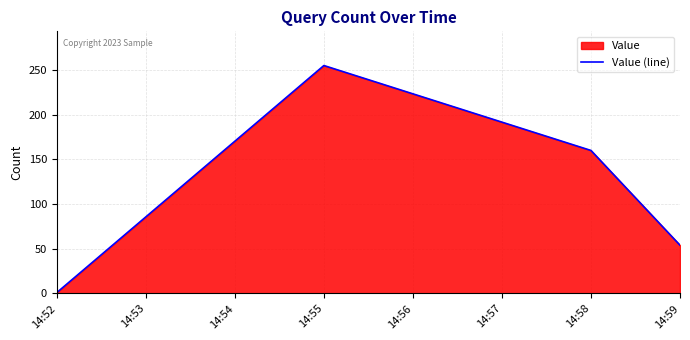

At which category does the chart reach its peak across all series?

14:55